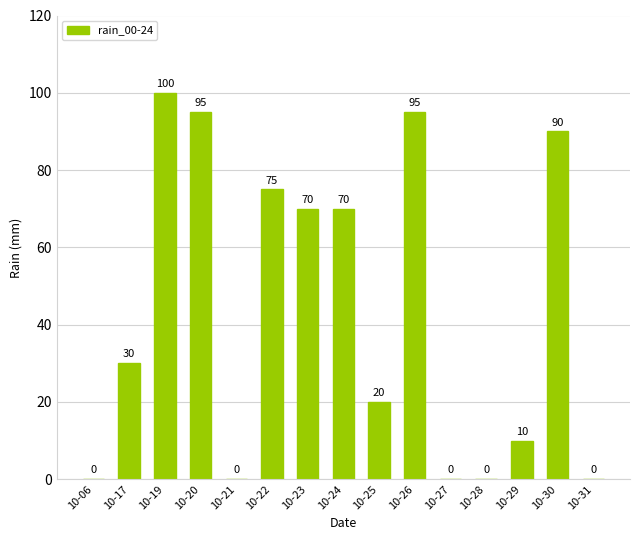

What is the maximum value shown in the chart?

100